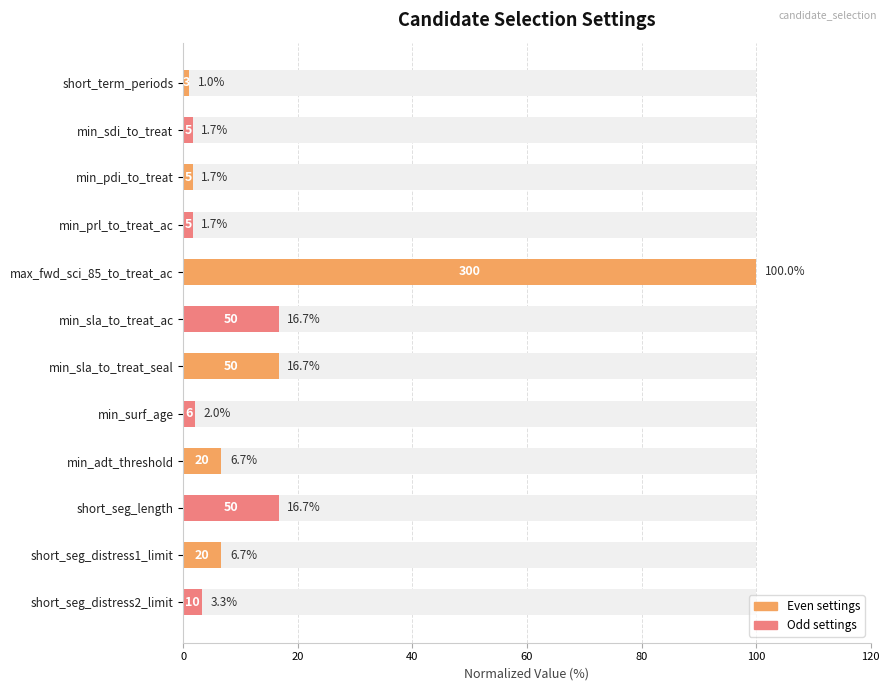

How many categories are shown in the chart?

12